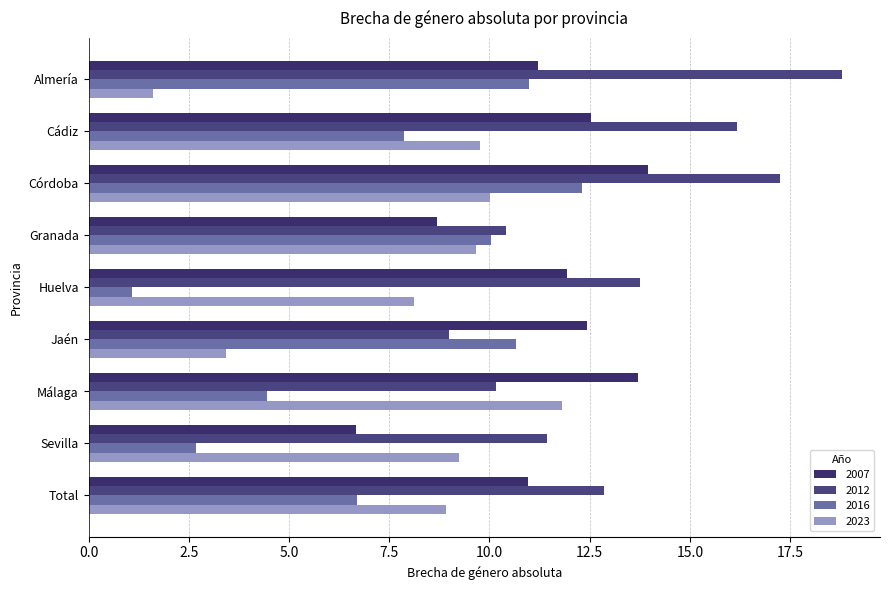

Which series has the widest spread of values?

2016